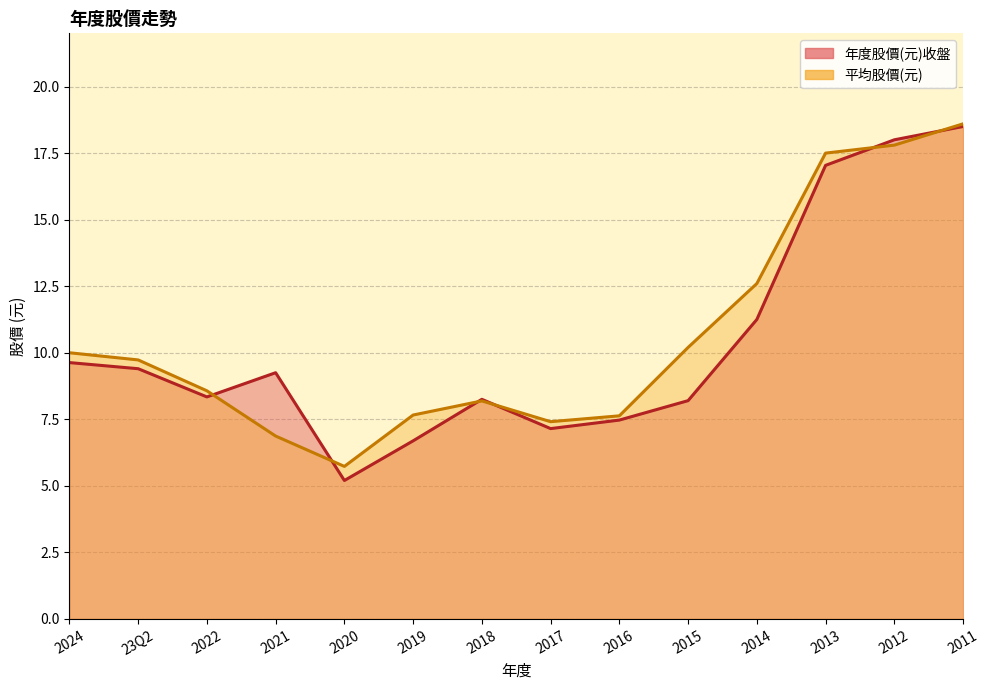

What are all the series names shown in the legend?

年度股價(元)收盤, 平均股價(元)